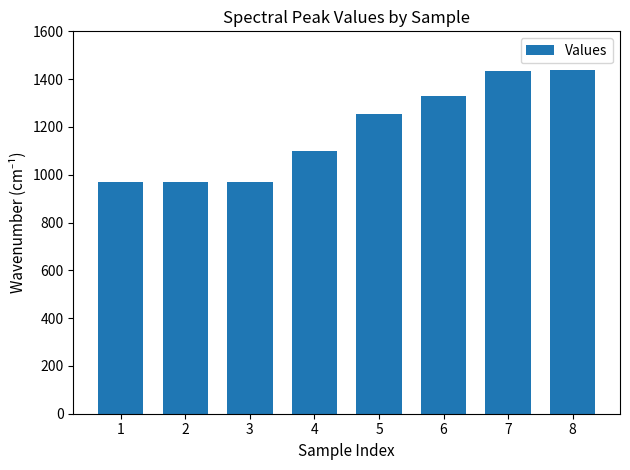

What is the value of the 7th bar from the left?

1435.0